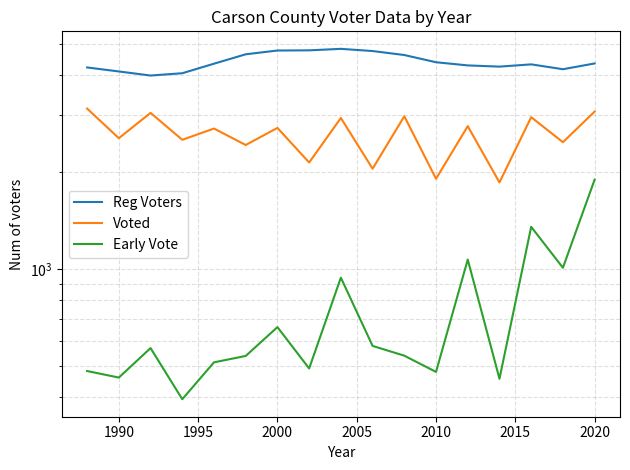

What is the difference between the highest and lowest values at 2000?

4105